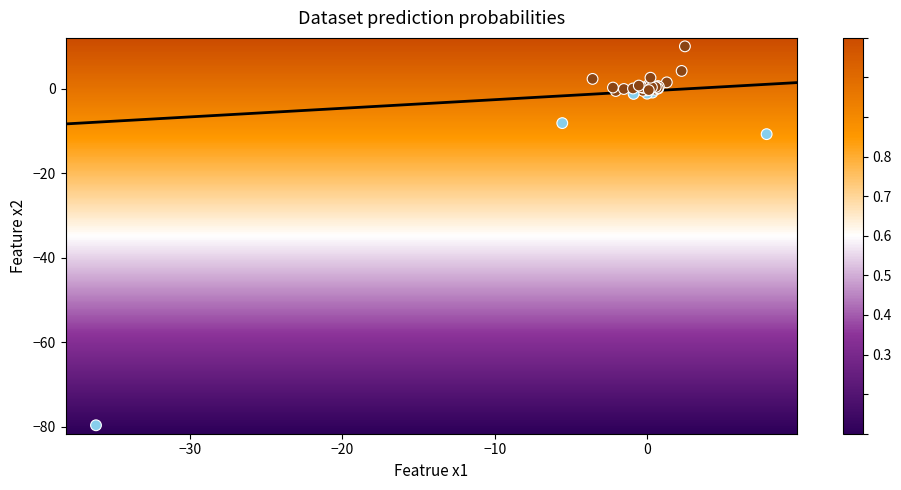

What Y value in the scatter plot is closest to -34?

-10.8